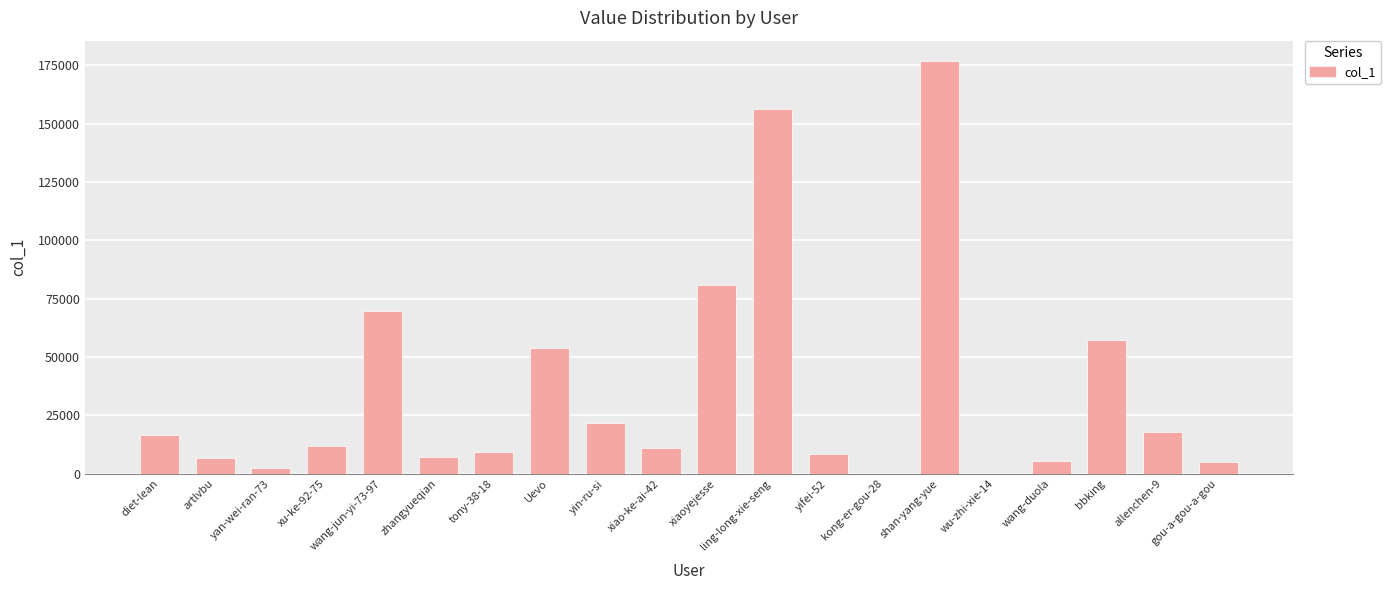

Which has a higher value, wu-zhi-xie-14 or gou-a-gou-a-gou?

gou-a-gou-a-gou